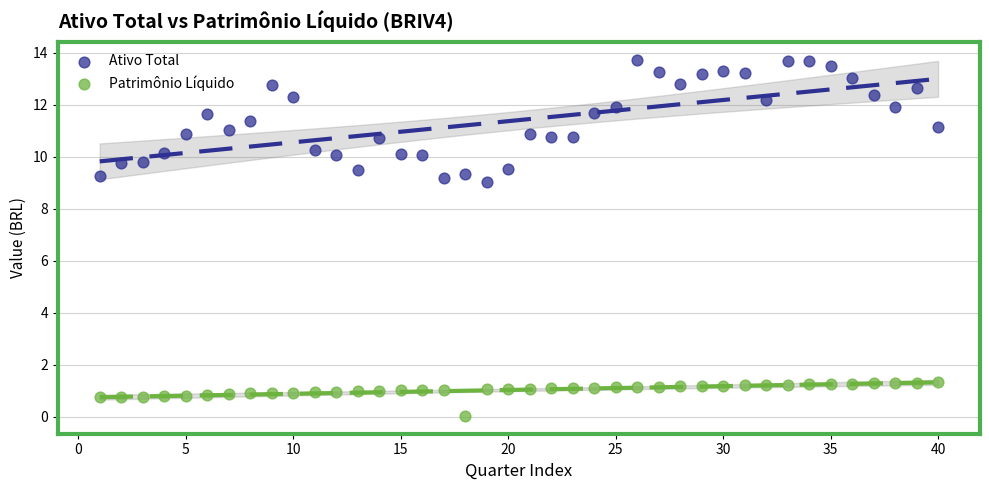

Across all data points, what is the range of Y values (max minus min)?

13.7